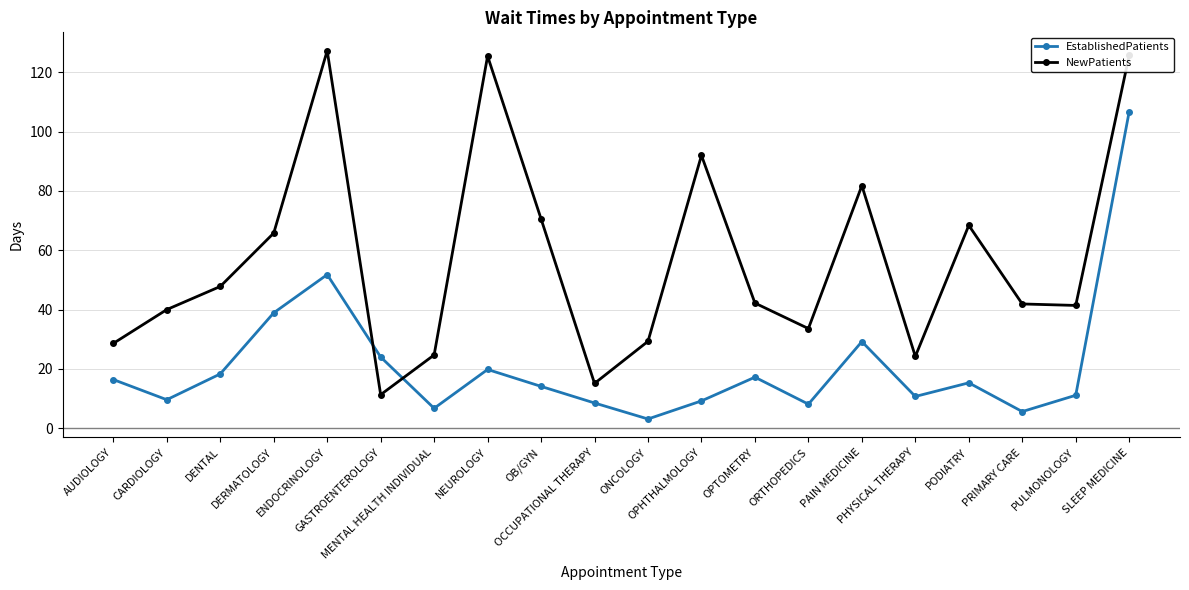

How many data points does each series have?

20